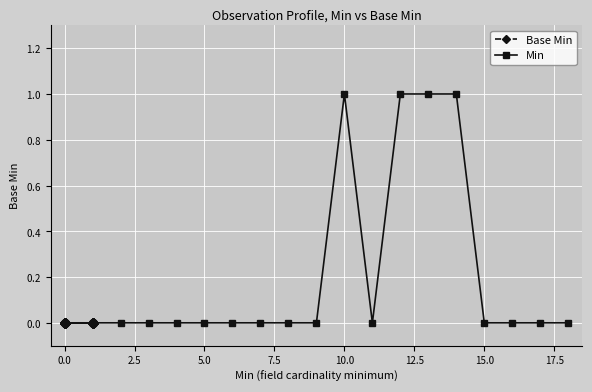

Rank the series by their maximum value, from lowest to highest.

Base Min, Min